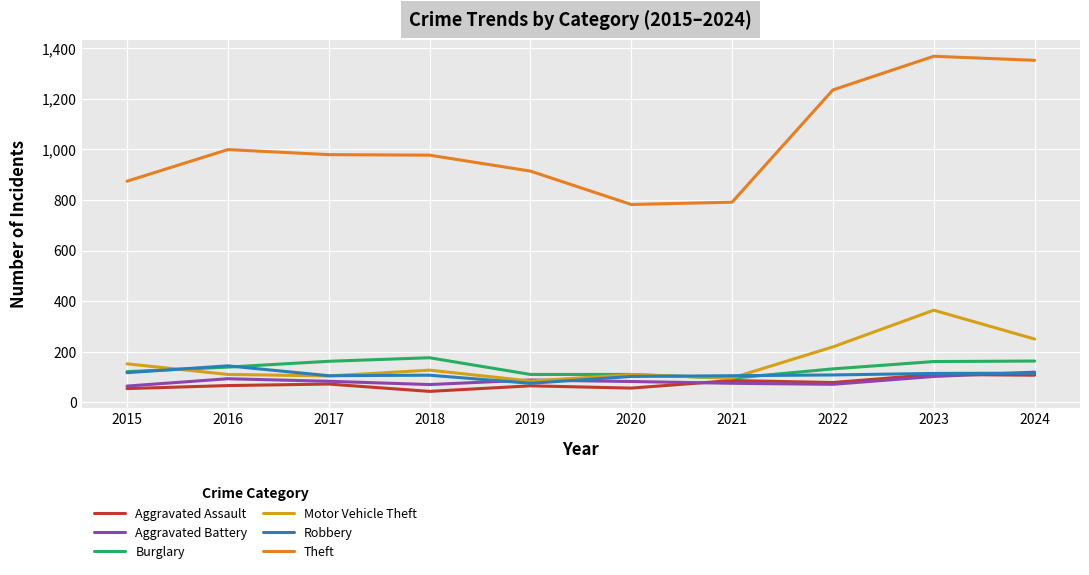

Which series changed the most between 2015 and 2019?

Motor Vehicle Theft